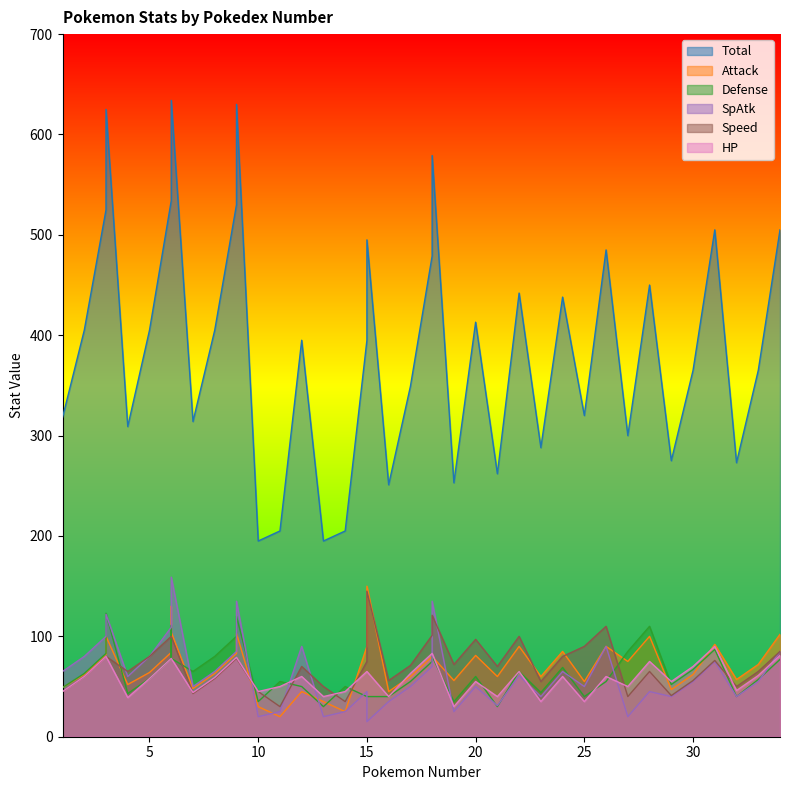

What is the difference between the highest and lowest values at 14?

180